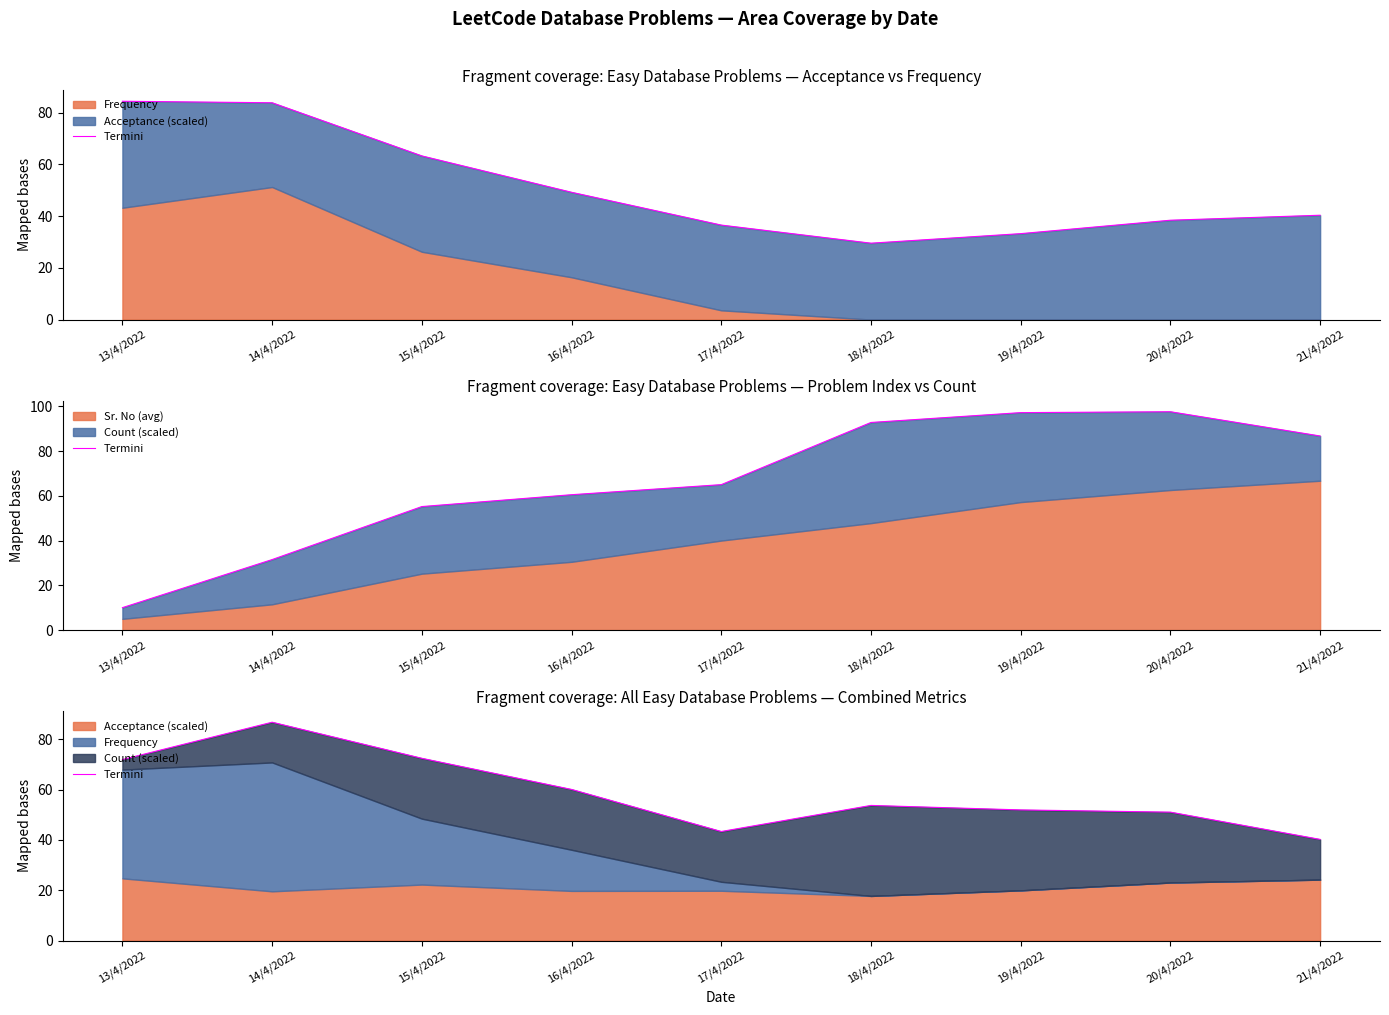

Count the number of categories in the chart.

9